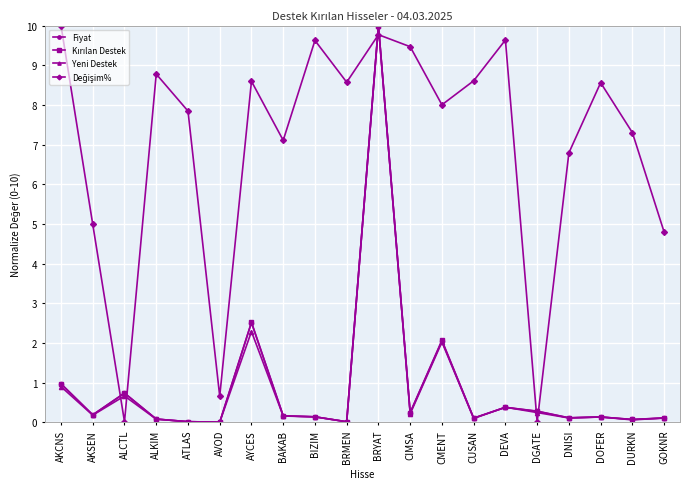

True or false: Yeni Destek has more than 2 points higher than both neighbors.

True